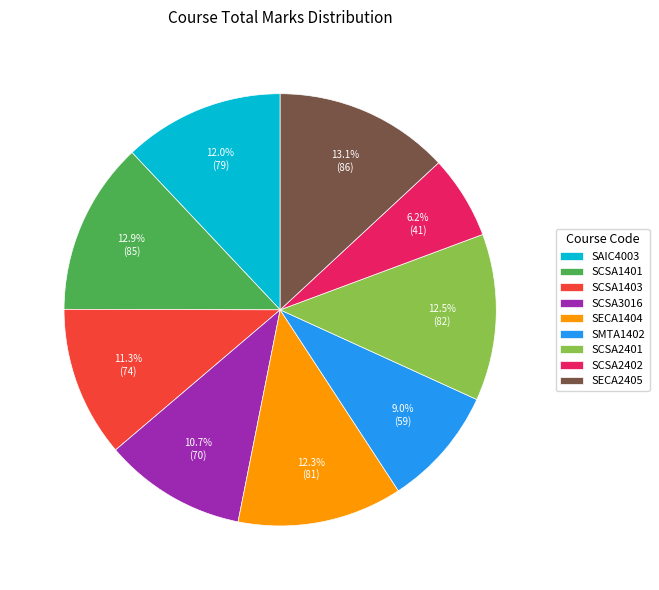

How many slices are in this pie chart?

9